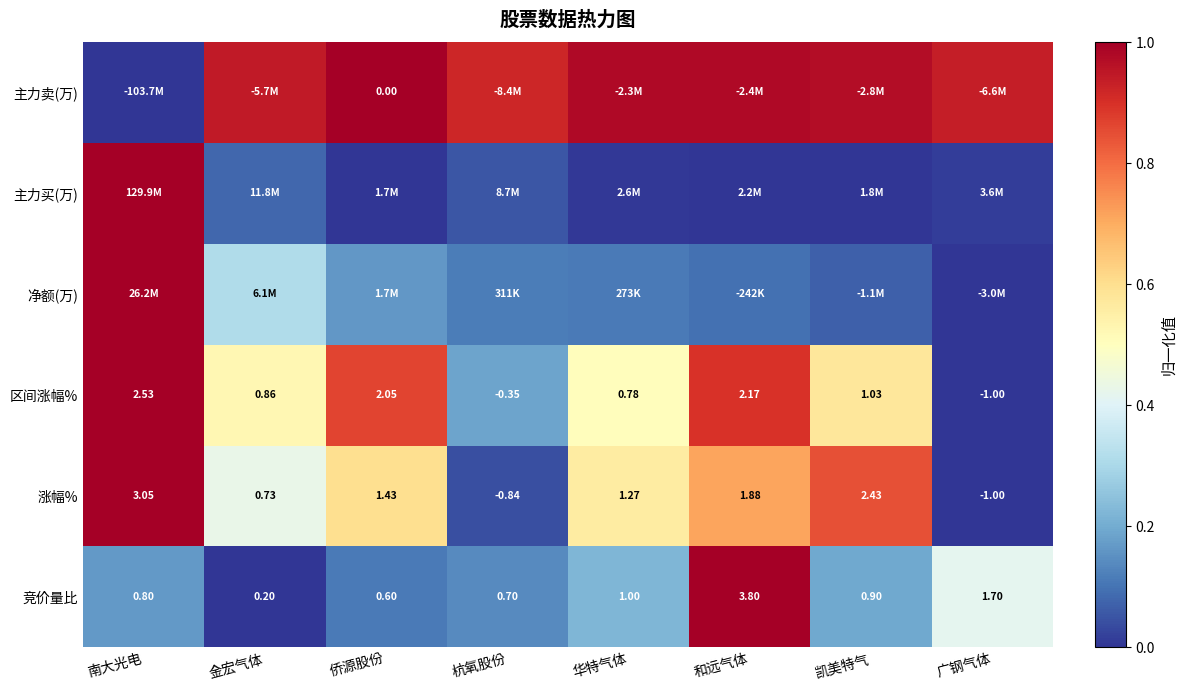

Between 广钢气体 and 金宏气体, which is larger?

金宏气体